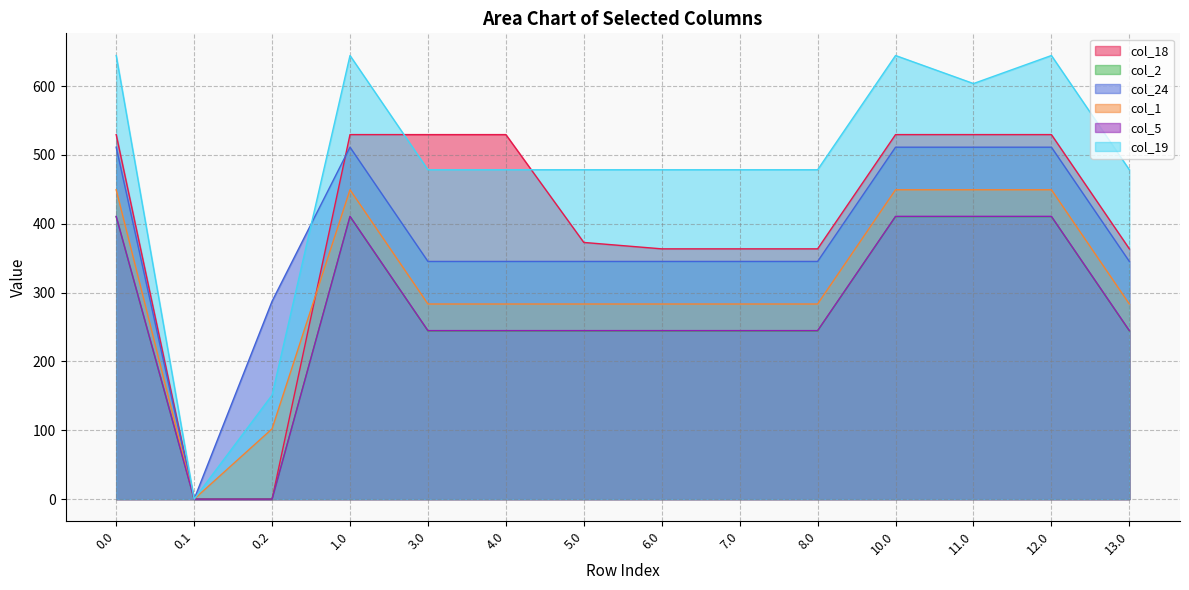

Does the chart have visible grid lines?

Yes